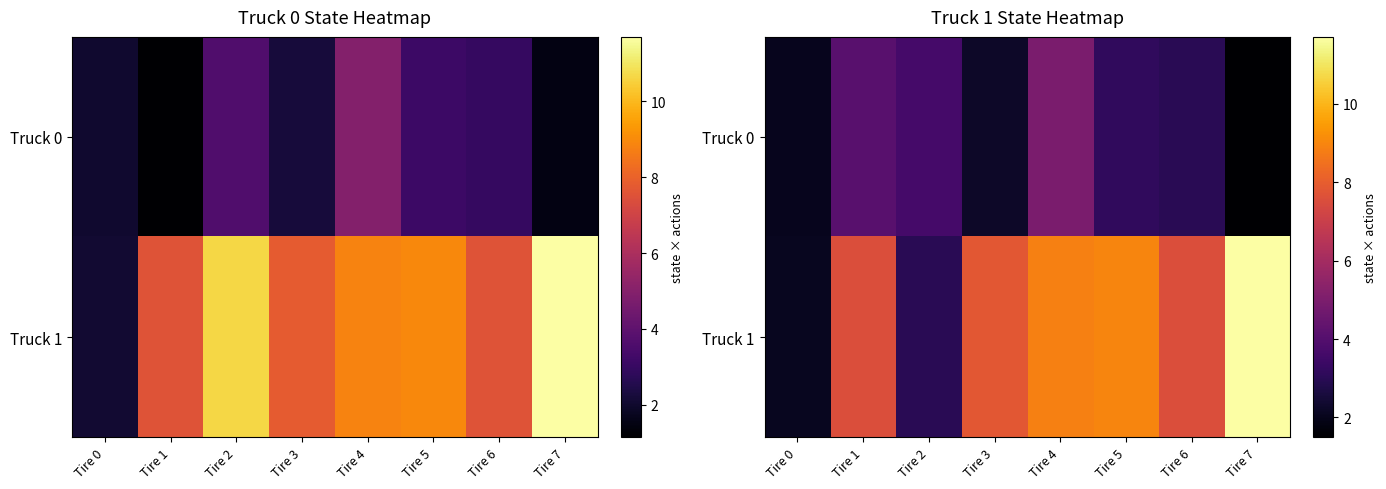

List the labels in order of Truck 1 value, smallest first.

Tire 0, Tire 2, Tire 1, Tire 6, Tire 3, Tire 4, Tire 5, Tire 7